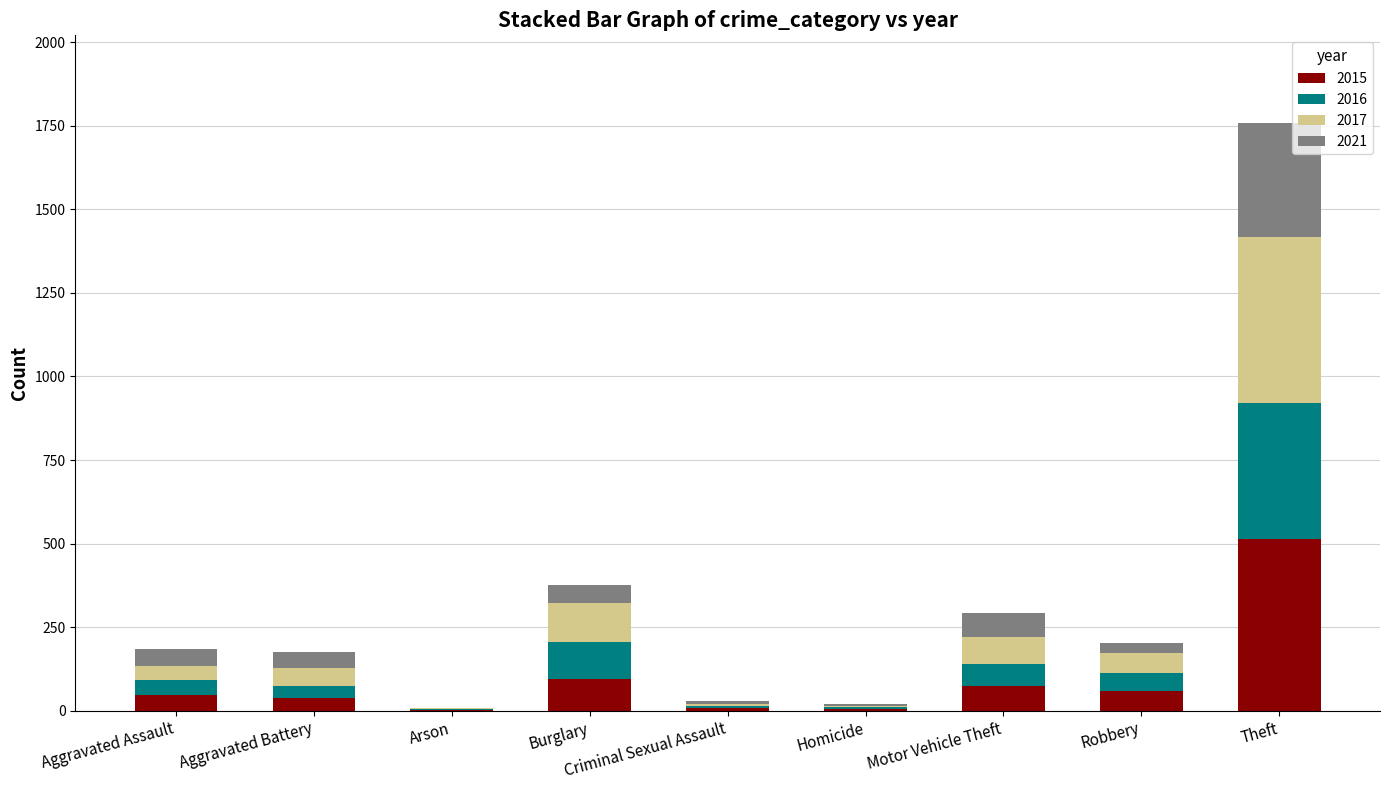

What is the highest value of the 2015 series?

515